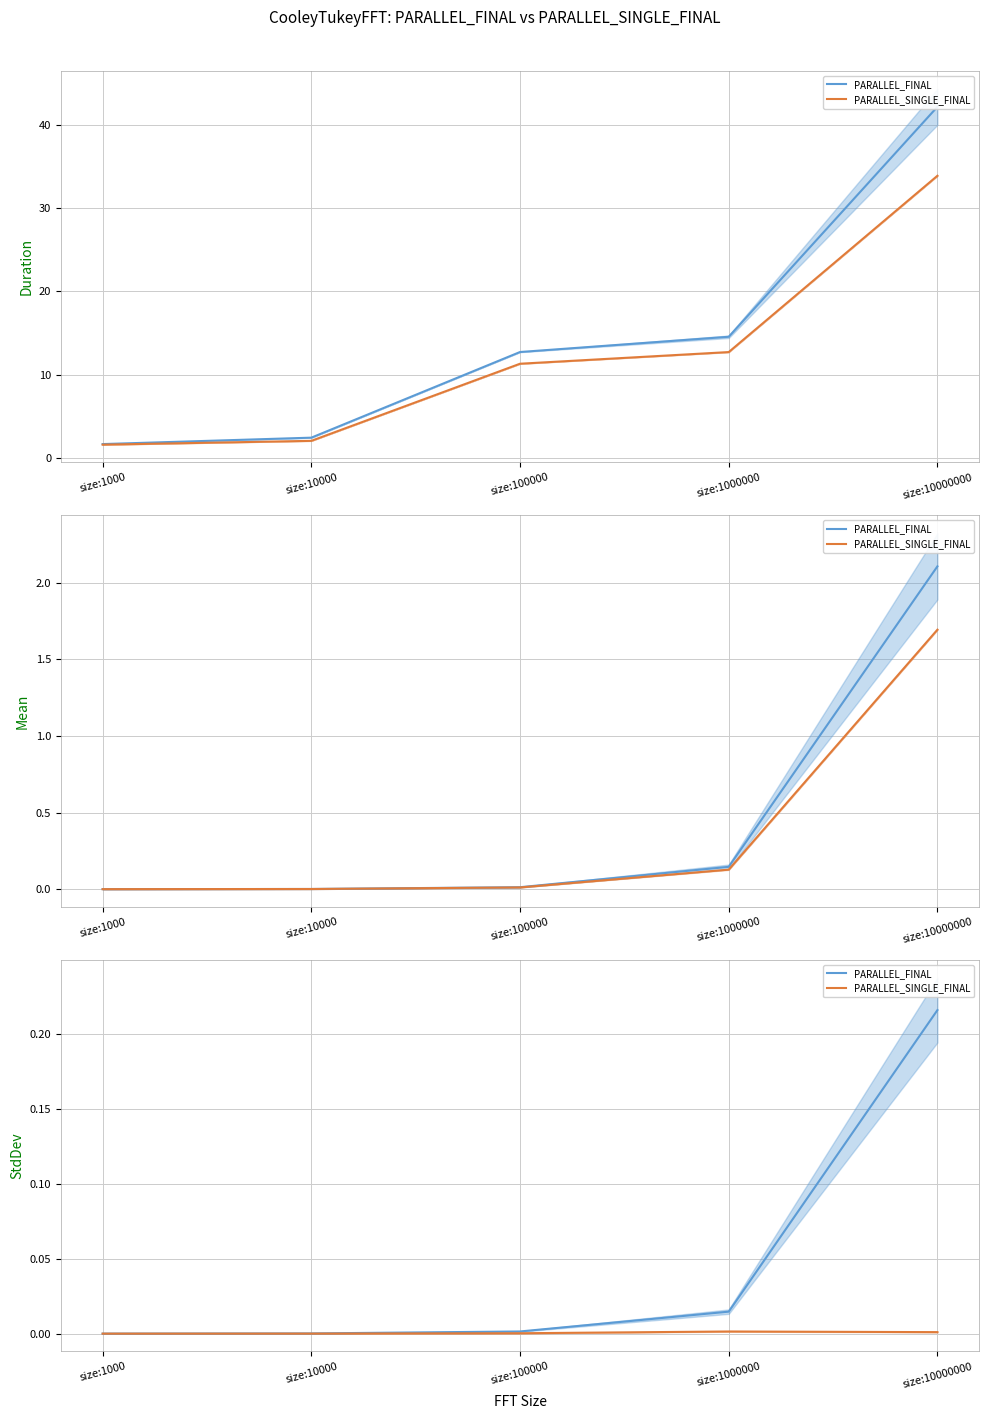

Where is PARALLEL_SINGLE_FINAL nearest to the value 0?

size:1000